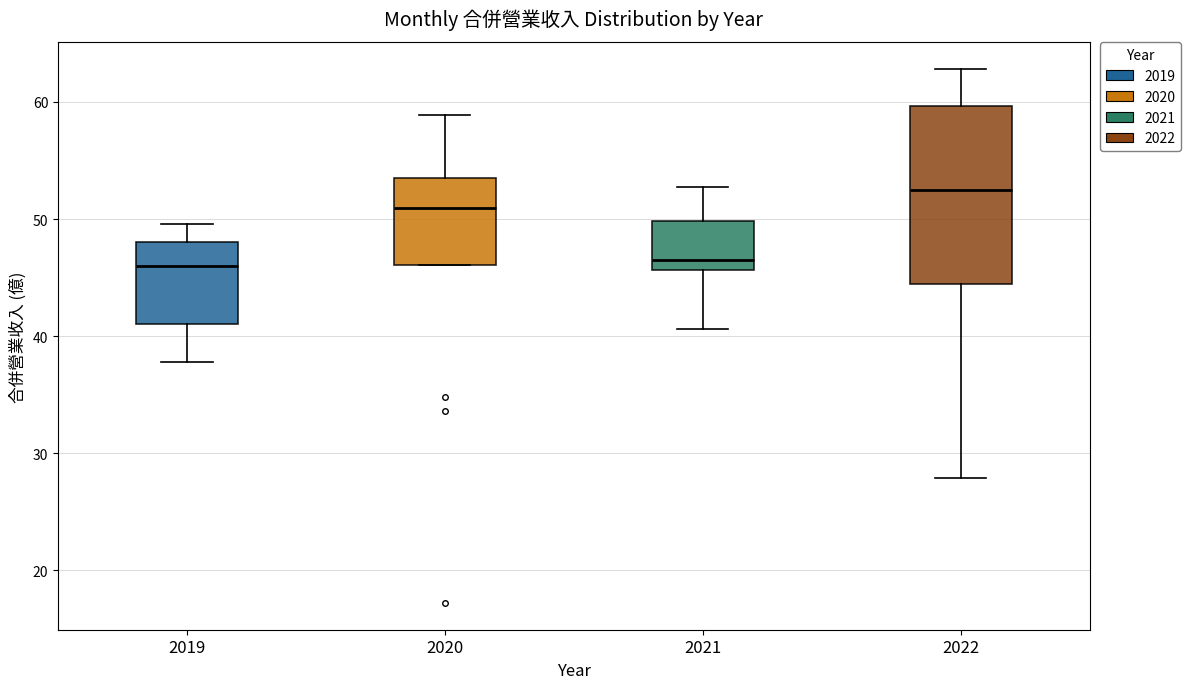

Reading left to right, read every box against the y-axis: the position of its median line, the range the box covers, and the ends of its whiskers. The values are not printed on the chart, so give them approximately, as read against the axis.

2019: median 46, box 41 to 48, whiskers 38 to 50
2020: median 51, box 46 to 54, whiskers 46 to 59
2021: median 46 (just above the box's lower edge), box 46 to 50, whiskers 41 to 53
2022: median 53, box 44 to 60, whiskers 28 to 63